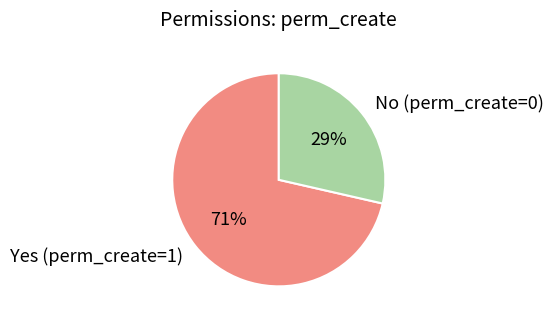

Rank the categories by value from lowest to highest.

No (perm_create=0), Yes (perm_create=1)